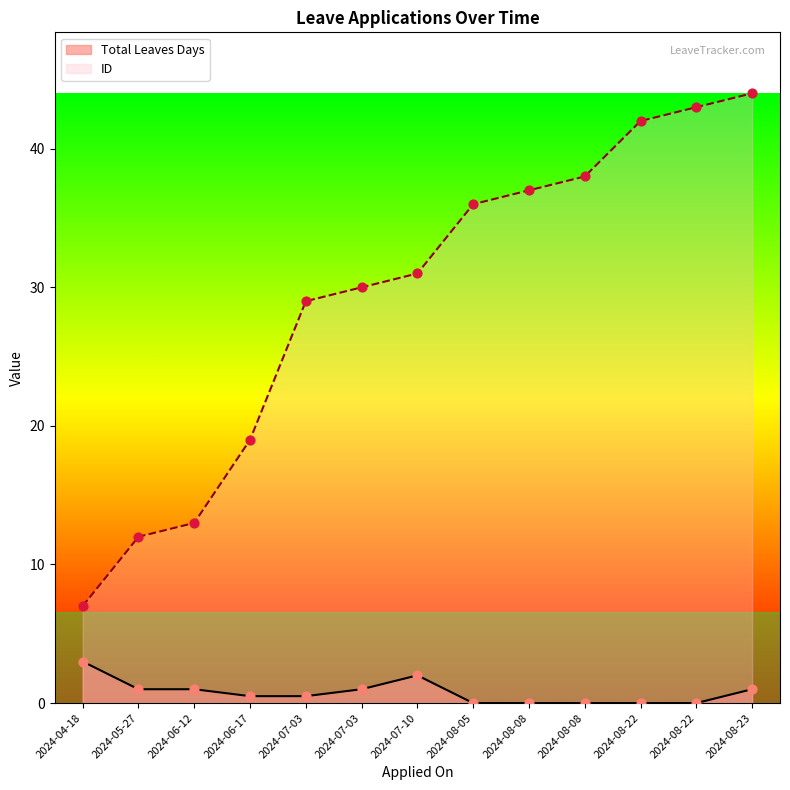

Is the value of Total Leaves Days at 2024-08-05 greater than the value of ID at 2024-08-05?

No